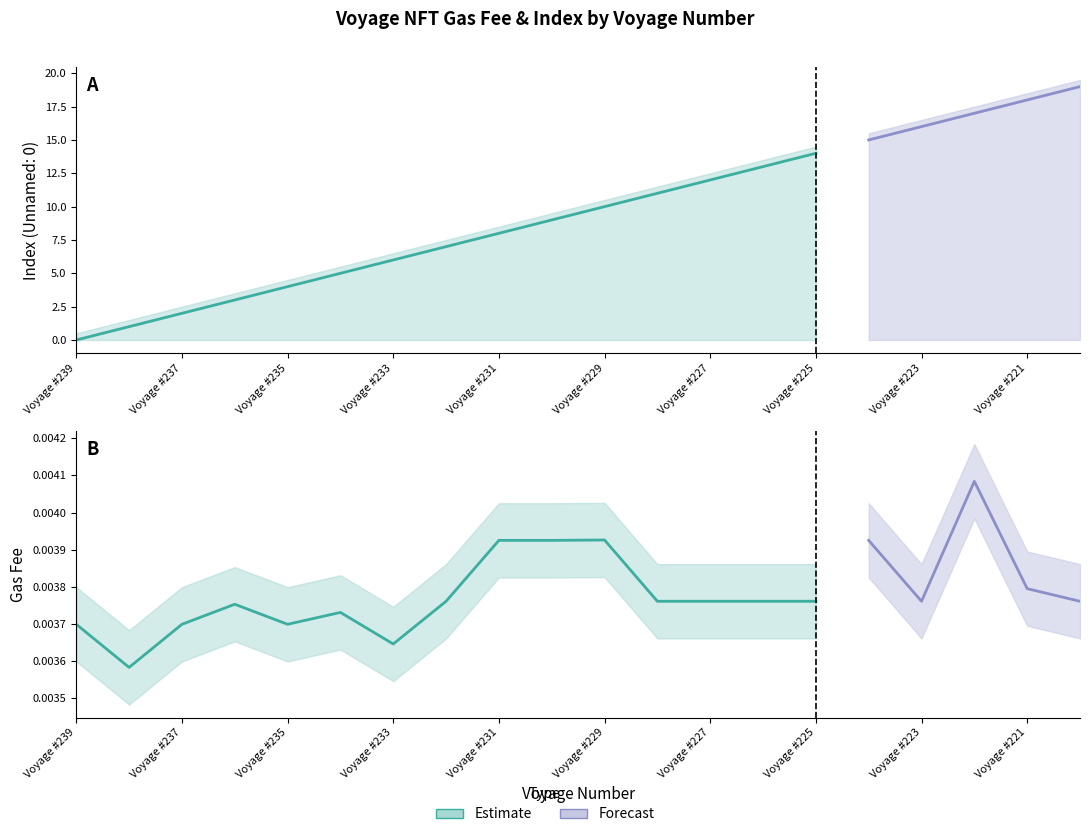

Does the chart display data point markers on the line(s)?

No